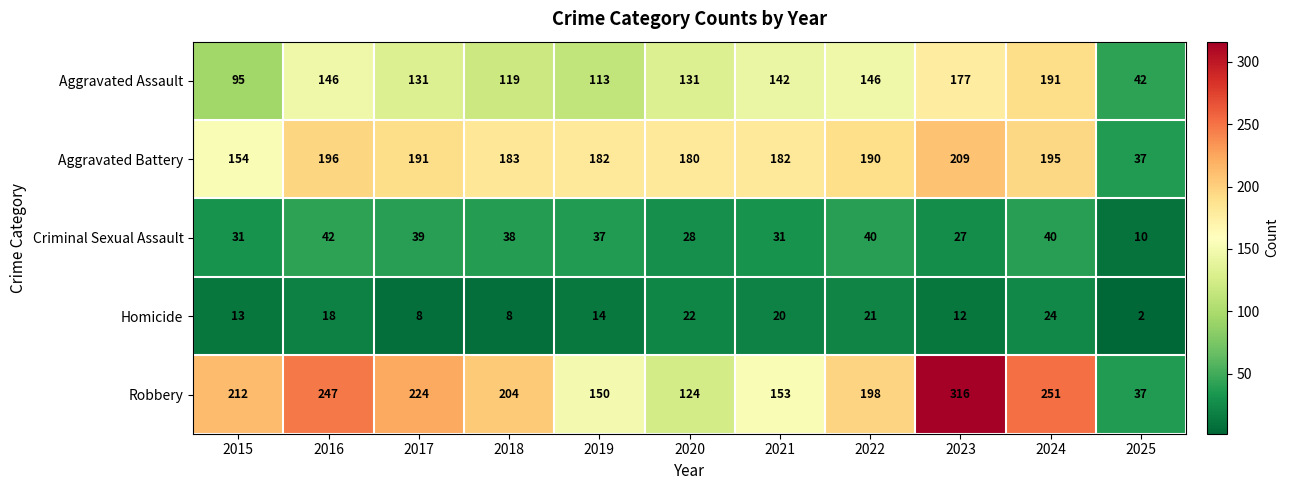

At which label does Criminal Sexual Assault first exceed 37?

2016